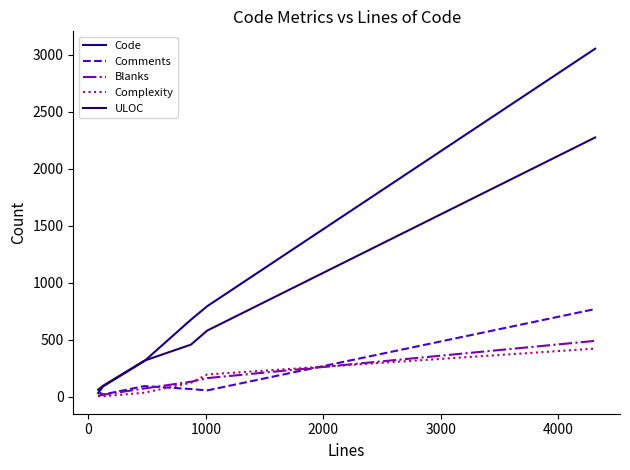

Rank the series by their maximum value, from lowest to highest.

Complexity, Blanks, Comments, ULOC, Code